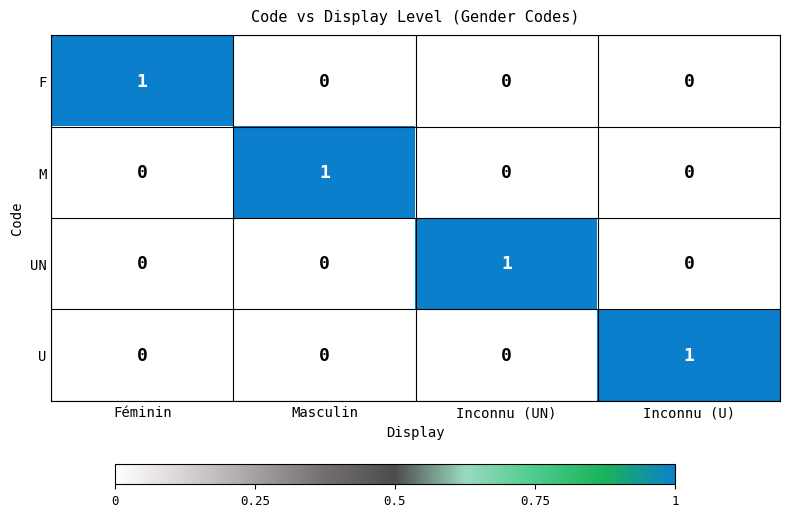

What is the difference between the highest and lowest values at Féminin?

1